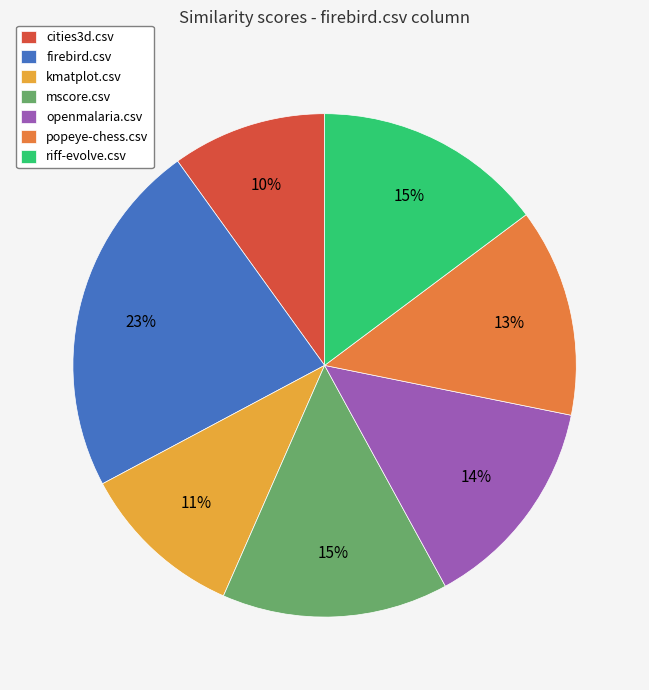

How many segments does this pie chart have?

7